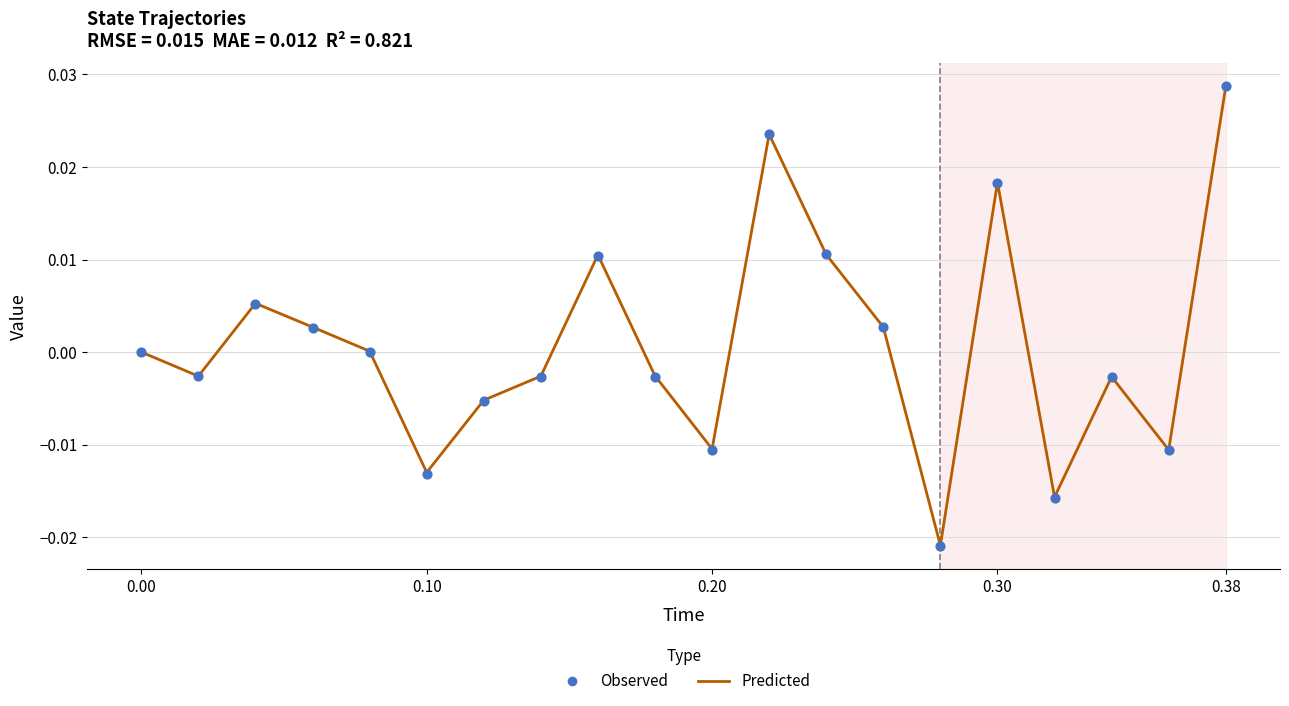

What are all the series names shown in the legend?

Predicted, Observed